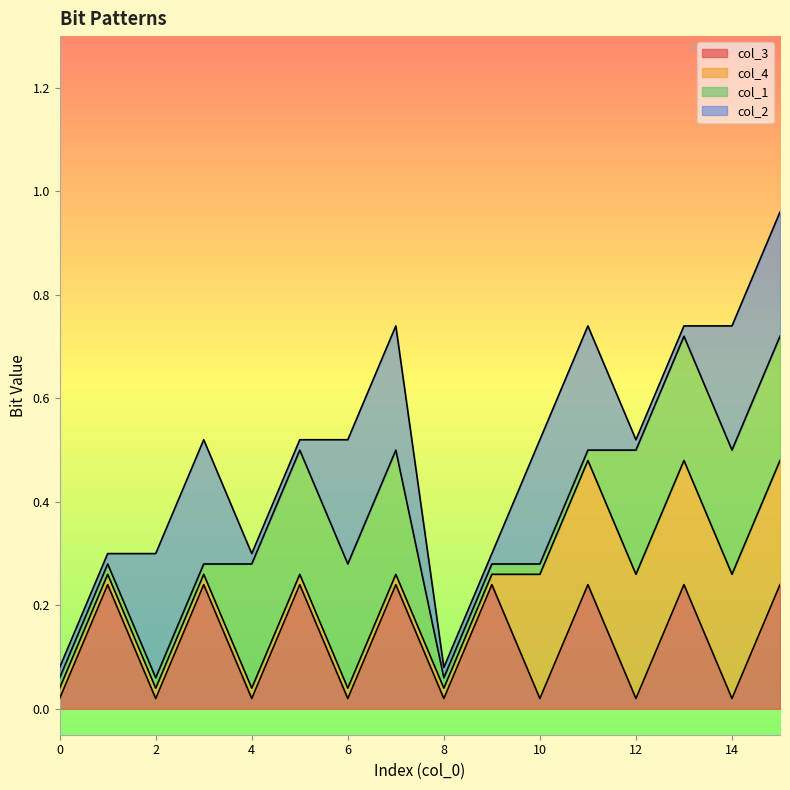

True or false: col_2 has a value of 0 at 2.

False